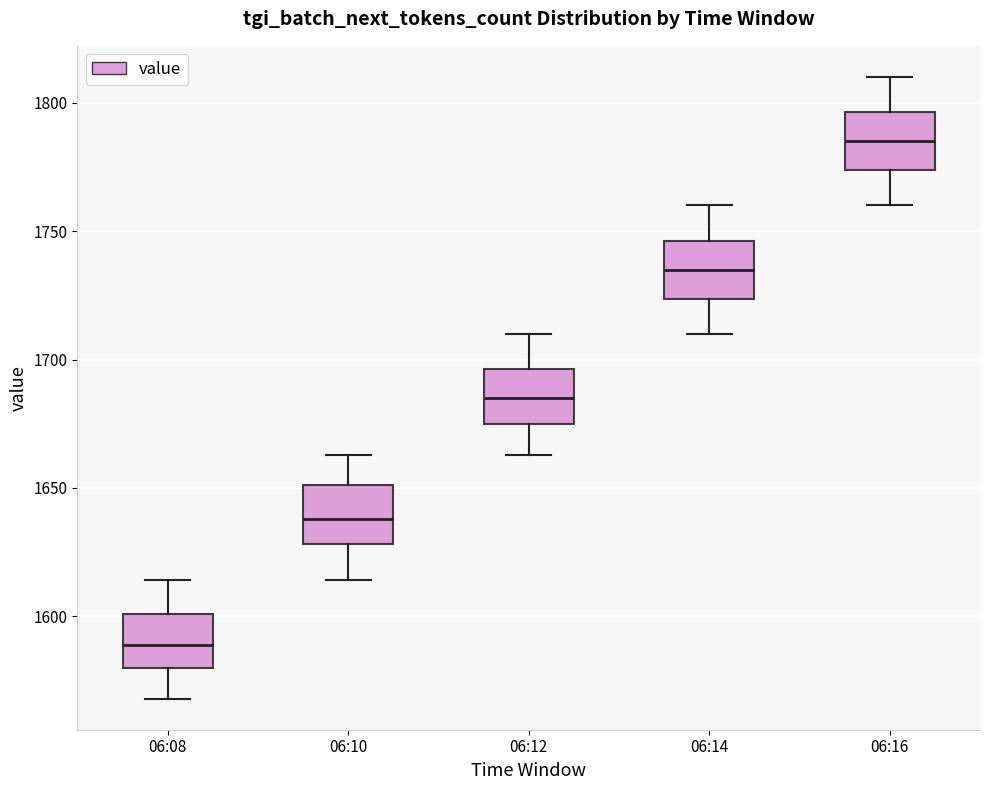

Which box has the highest median line?

06:16